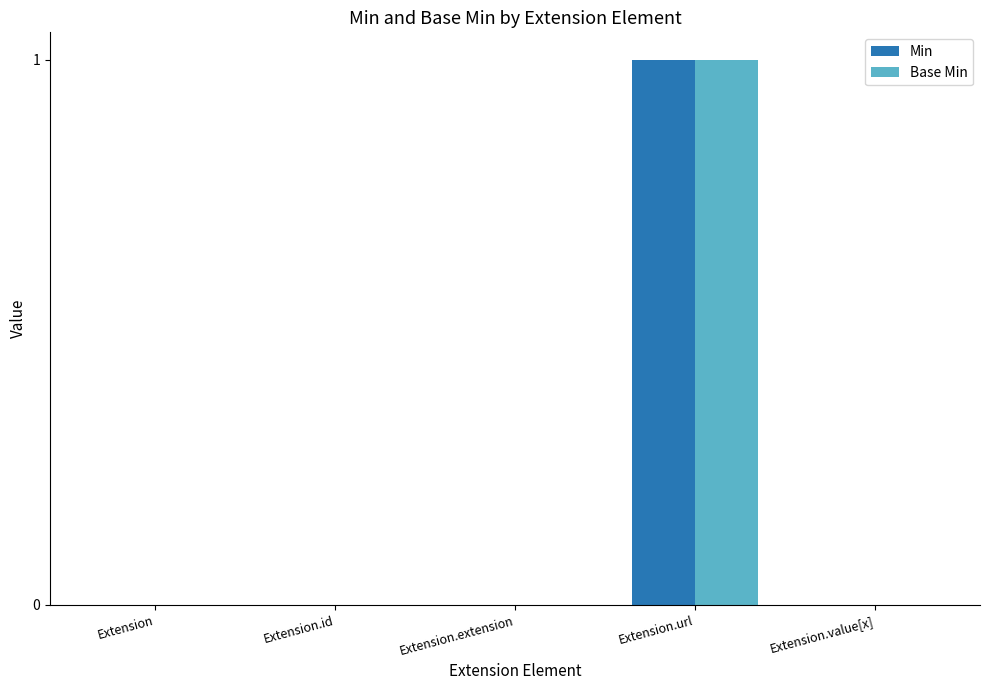

What are all the series names shown in the legend?

Min, Base Min